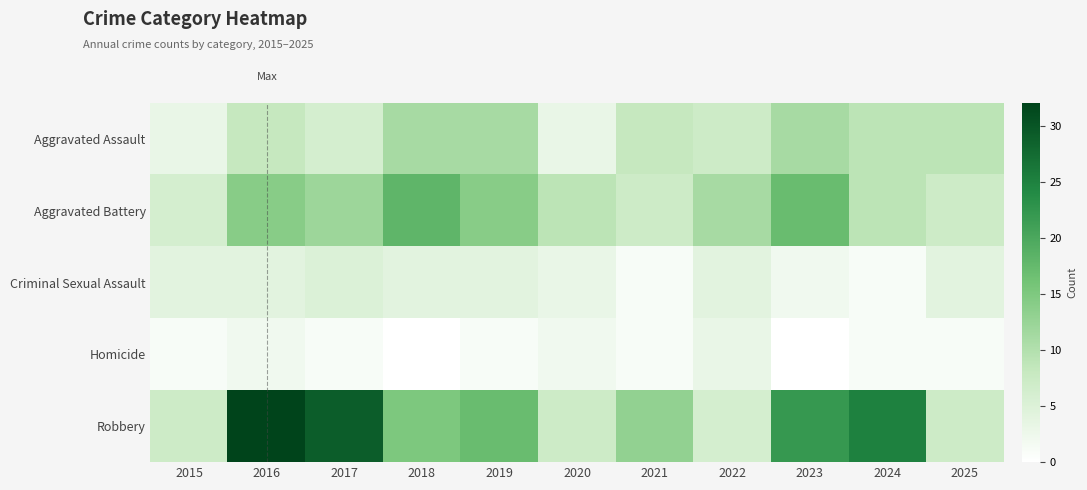

At how many categories does at least one series exceed 23?

3